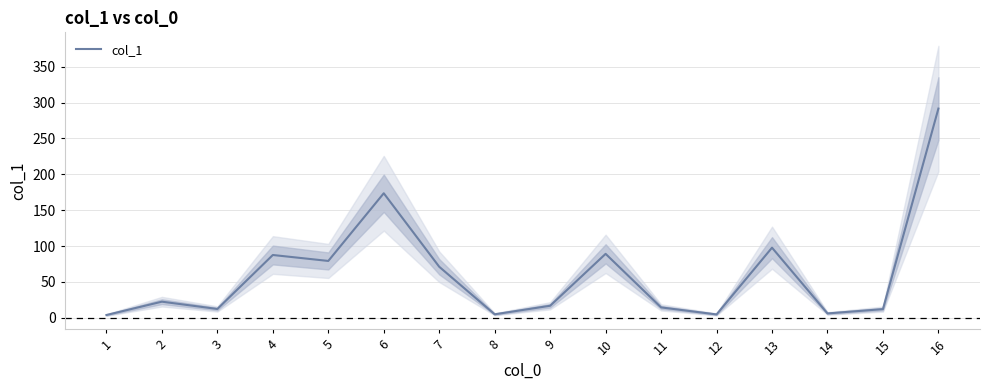

List the labels in order of value, smallest first.

1, 12, 8, 14, 15, 3, 11, 9, 2, 7, 5, 4, 10, 13, 6, 16